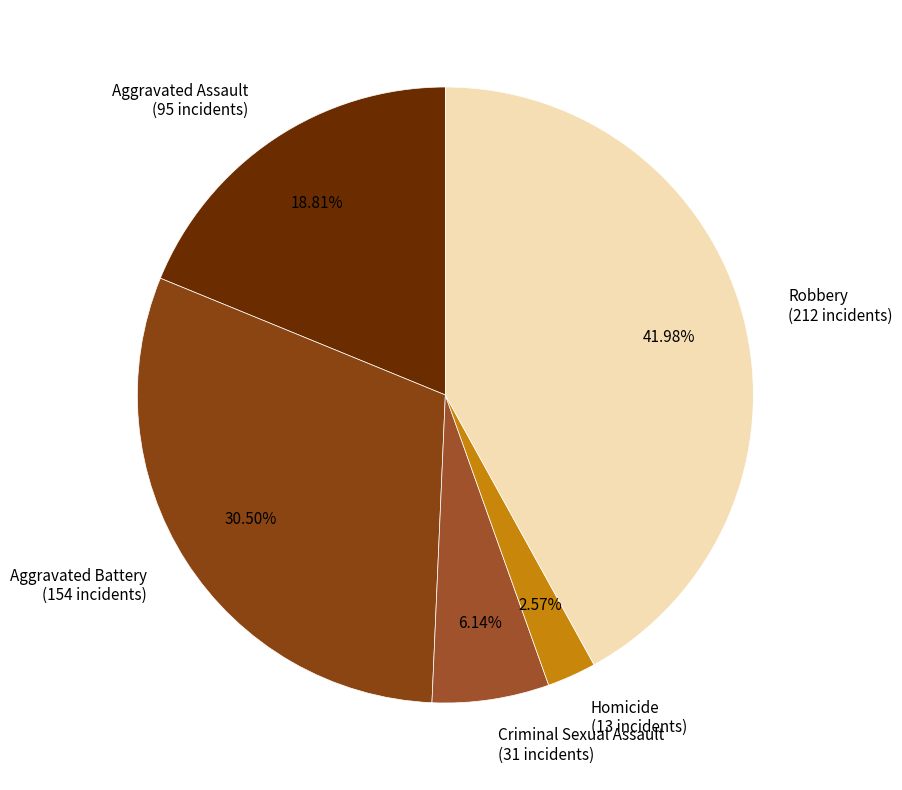

What is the largest slice in the pie chart?

Robbery